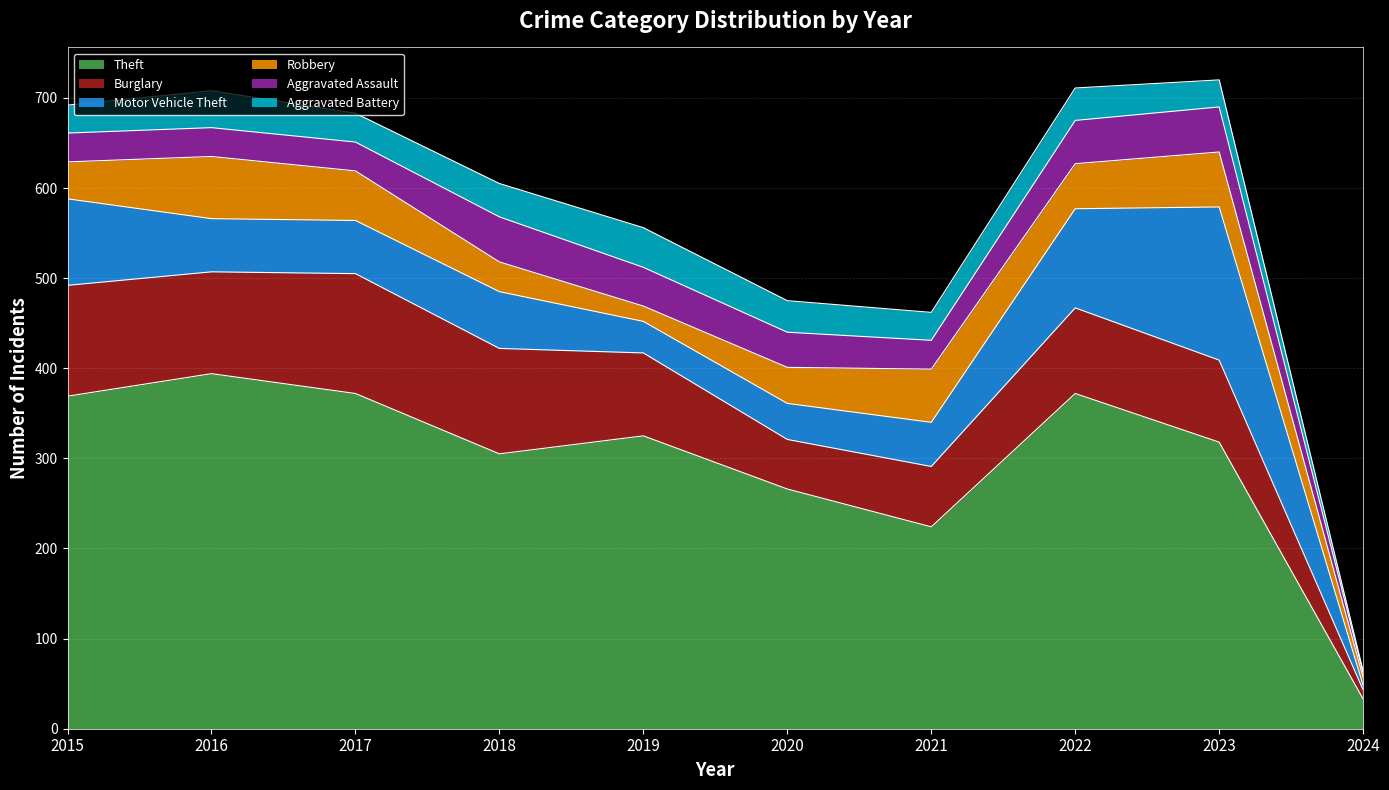

True or false: Burglary has a value of 10 at 2024.

True